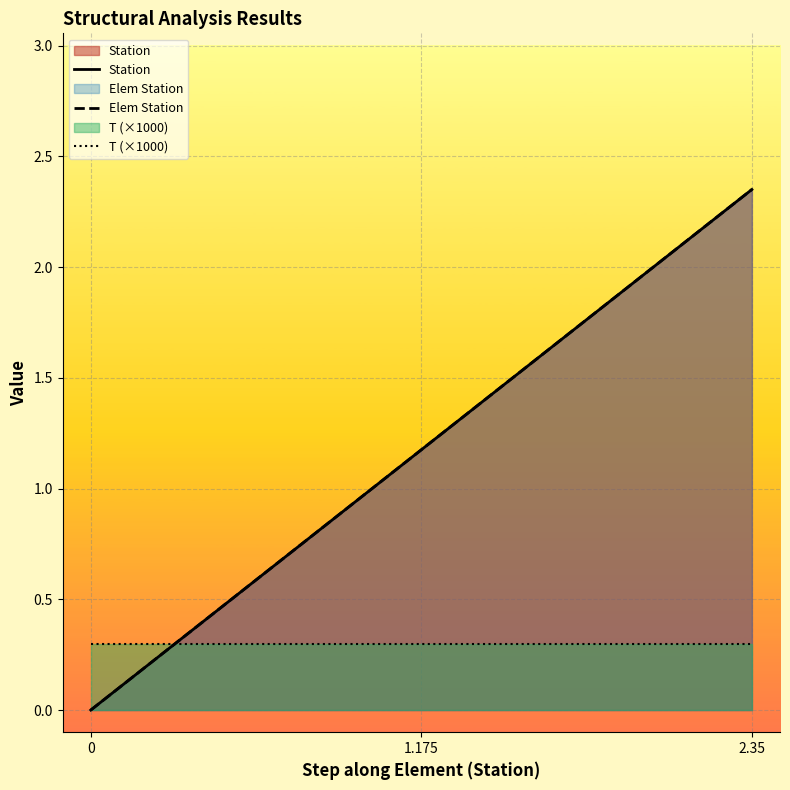

Reading left to right, list all the values displayed in this chart.

Station: 0.0	1.2	2.4
Elem Station: 0.0	1.2	2.4
T (×1000): 0.3	0.3	0.3